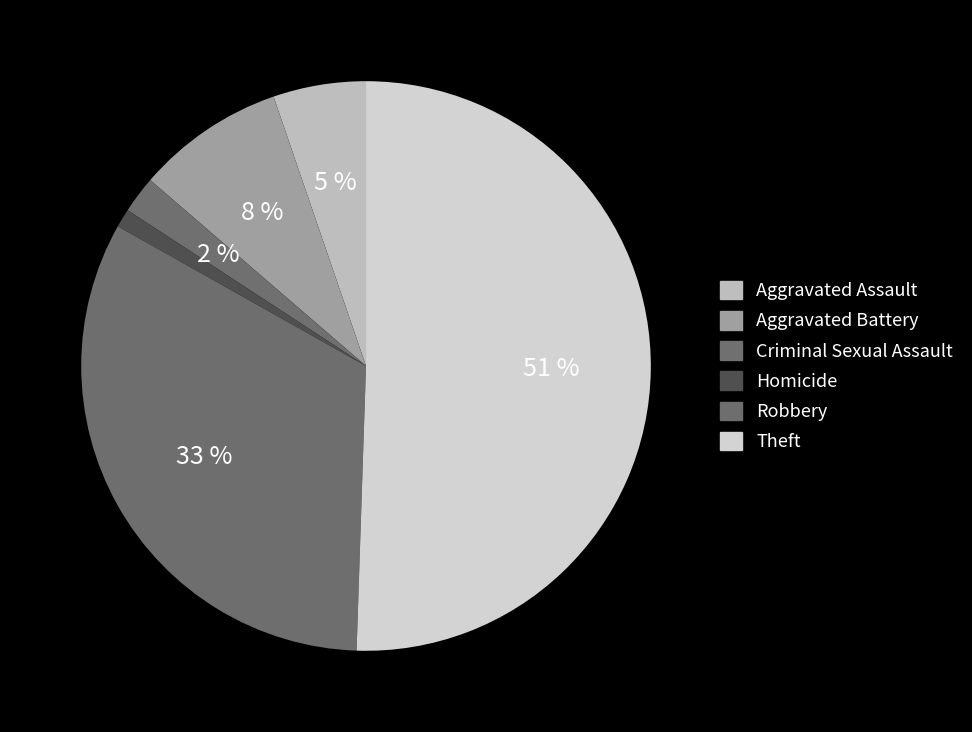

True or false: Homicide accounts for 1% of the total.

True